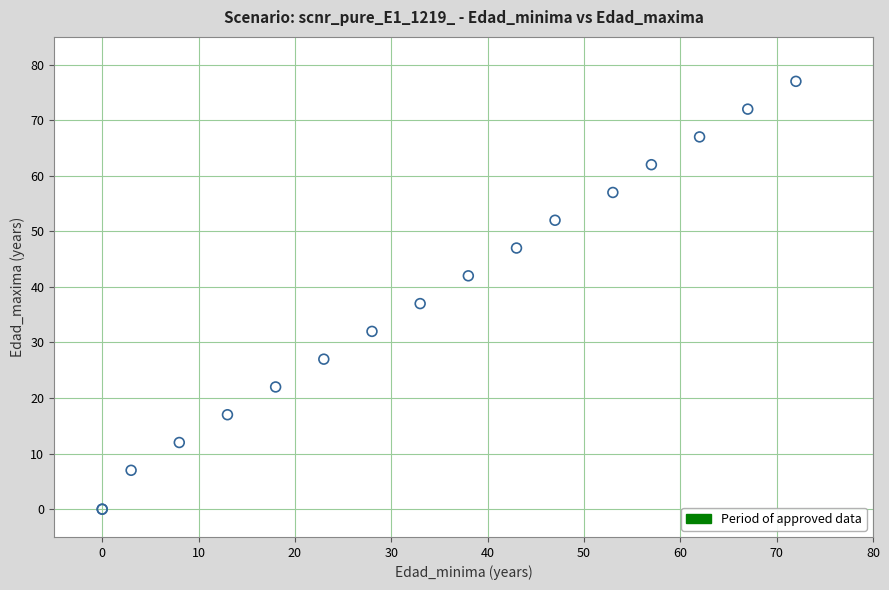

What Y value in the scatter plot is closest to 38?

37